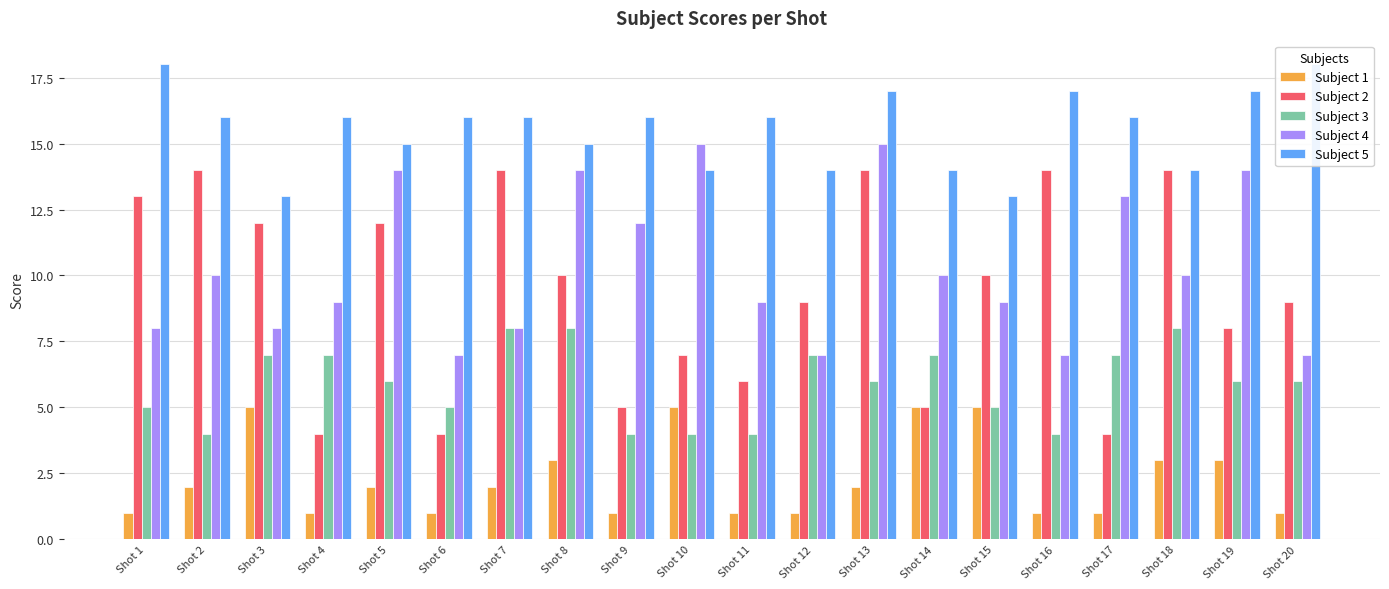

Reading left to right, extract all data points from this chart.

Subject 1: Shot 1=1	Shot 2=2	Shot 3=5	Shot 4=1	Shot 5=2	Shot 6=1	Shot 7=2	Shot 8=3	Shot 9=1	Shot 10=5	Shot 11=1	Shot 12=1	Shot 13=2	Shot 14=5	Shot 15=5	Shot 16=1	Shot 17=1	Shot 18=3	Shot 19=3	Shot 20=1
Subject 2: Shot 1=13	Shot 2=14	Shot 3=12	Shot 4=4	Shot 5=12	Shot 6=4	Shot 7=14	Shot 8=10	Shot 9=5	Shot 10=7	Shot 11=6	Shot 12=9	Shot 13=14	Shot 14=5	Shot 15=10	Shot 16=14	Shot 17=4	Shot 18=14	Shot 19=8	Shot 20=9
Subject 3: Shot 1=5	Shot 2=4	Shot 3=7	Shot 4=7	Shot 5=6	Shot 6=5	Shot 7=8	Shot 8=8	Shot 9=4	Shot 10=4	Shot 11=4	Shot 12=7	Shot 13=6	Shot 14=7	Shot 15=5	Shot 16=4	Shot 17=7	Shot 18=8	Shot 19=6	Shot 20=6
Subject 4: Shot 1=8	Shot 2=10	Shot 3=8	Shot 4=9	Shot 5=14	Shot 6=7	Shot 7=8	Shot 8=14	Shot 9=12	Shot 10=15	Shot 11=9	Shot 12=7	Shot 13=15	Shot 14=10	Shot 15=9	Shot 16=7	Shot 17=13	Shot 18=10	Shot 19=14	Shot 20=7
Subject 5: Shot 1=18	Shot 2=16	Shot 3=13	Shot 4=16	Shot 5=15	Shot 6=16	Shot 7=16	Shot 8=15	Shot 9=16	Shot 10=14	Shot 11=16	Shot 12=14	Shot 13=17	Shot 14=14	Shot 15=13	Shot 16=17	Shot 17=16	Shot 18=14	Shot 19=17	Shot 20=18